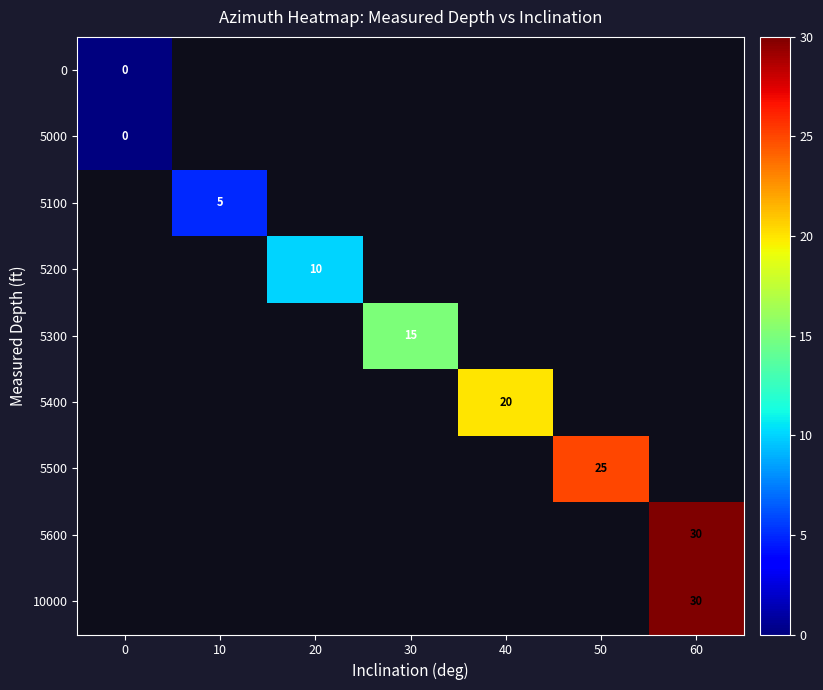

At how many categories does at least one series exceed 13?

4